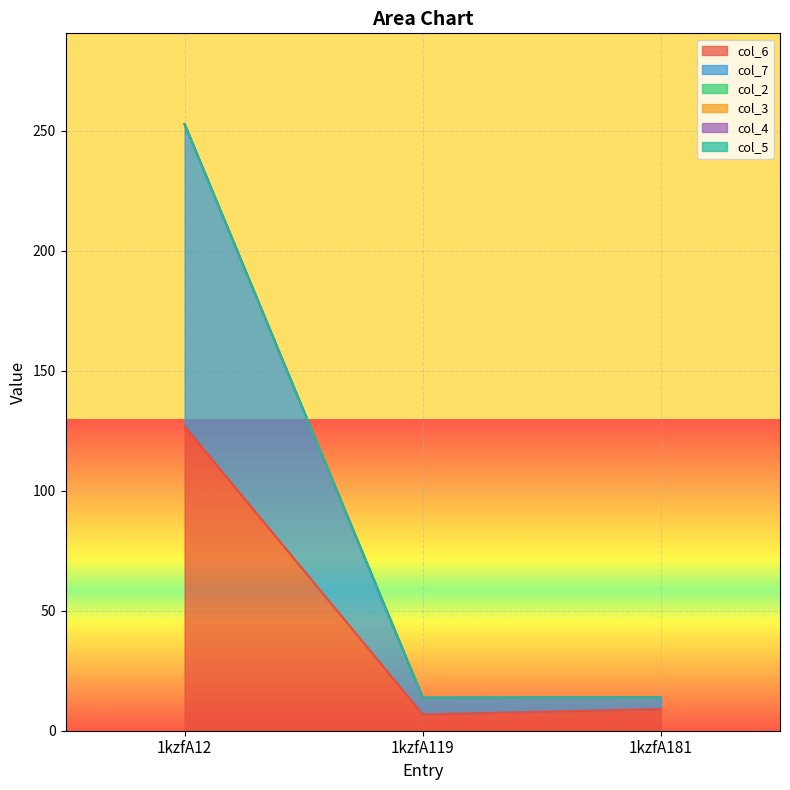

At 1kzfA181, list the series in order from smallest to largest.

col_2, col_3, col_4, col_5, col_7, col_6